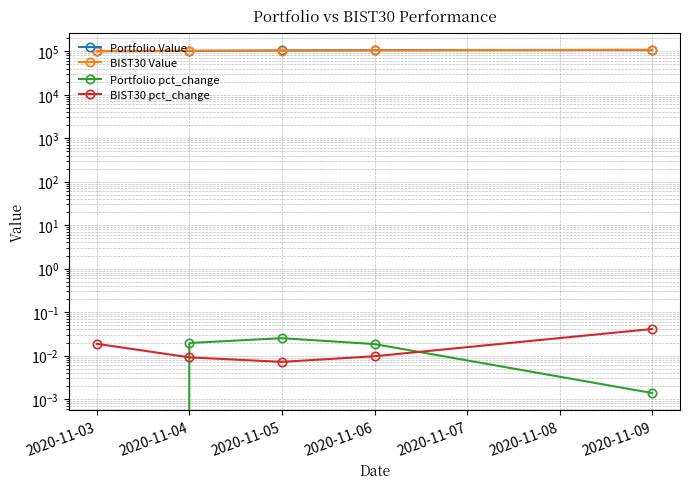

How many categories are shown in the chart?

5